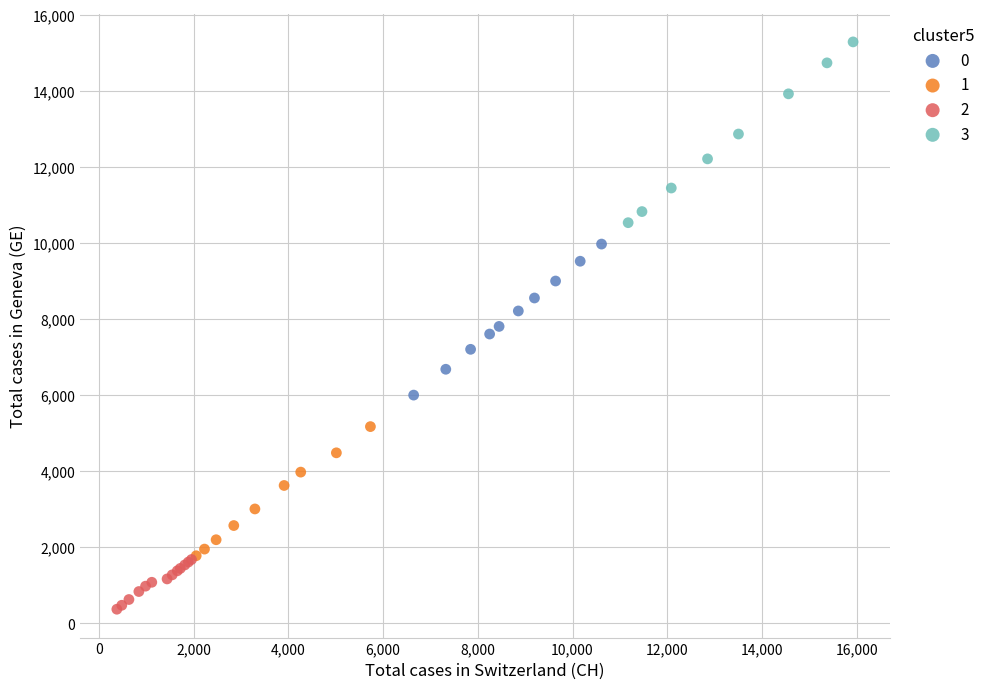

Which series contains the highest Y value?

3